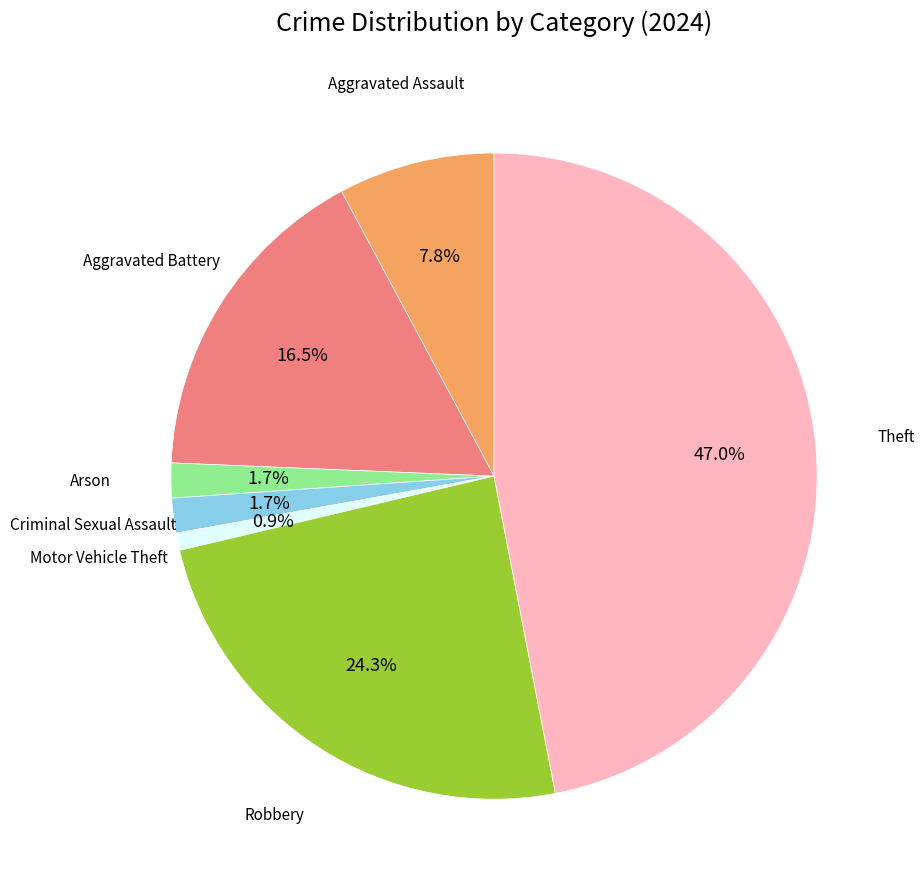

Does any single category account for the majority?

No